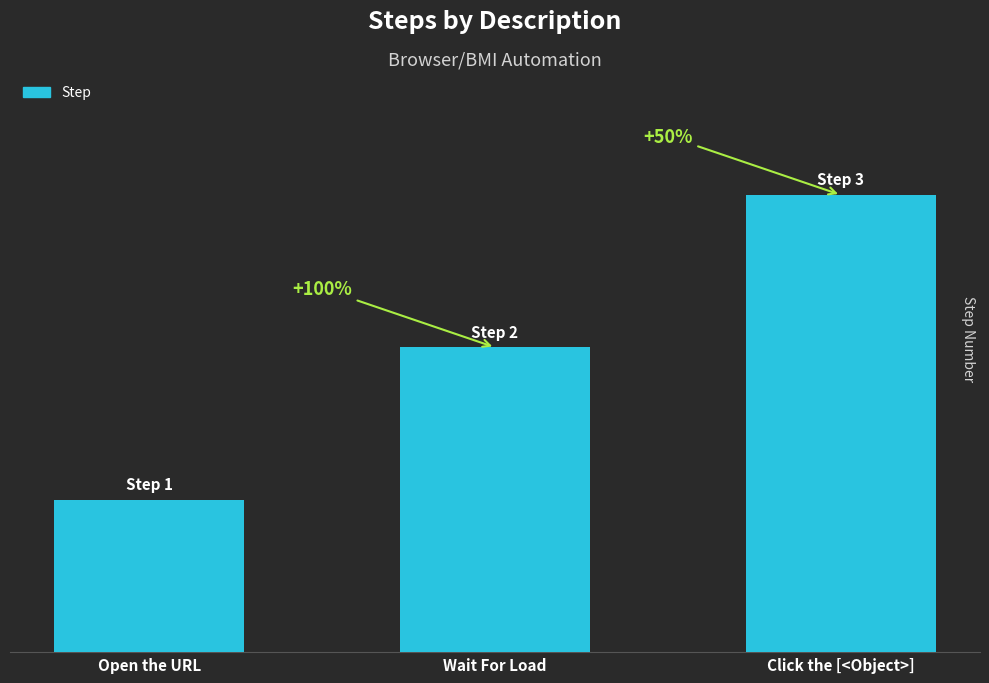

At which label is the value closest to 2?

Wait For Load